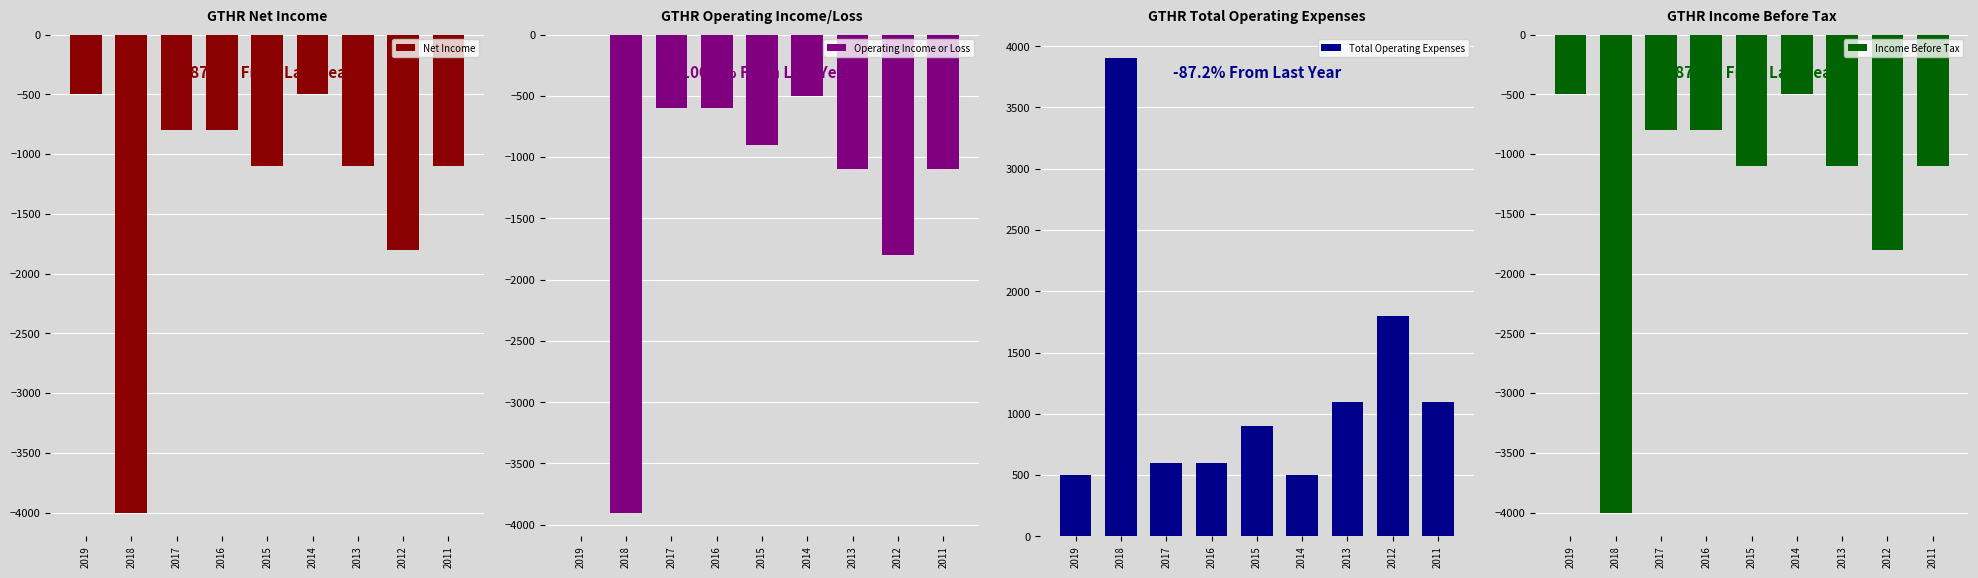

The Operating Income or Loss series shows -331 at 2015. True or false?

False